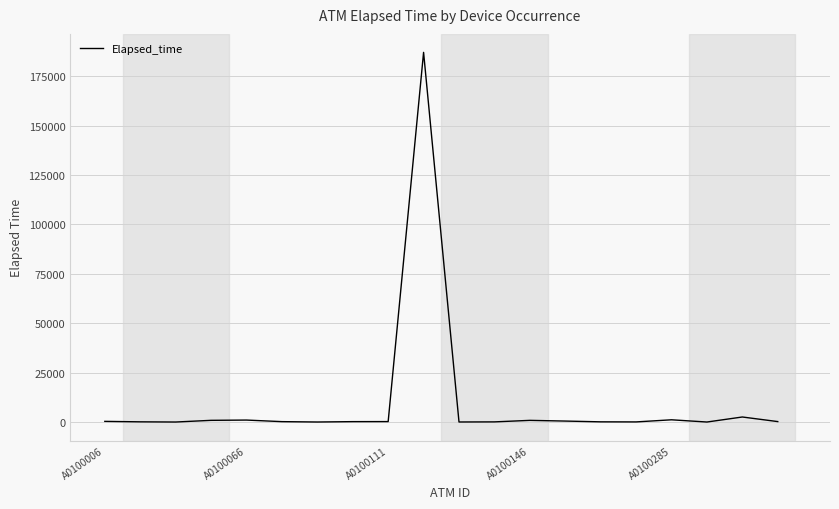

How many lines are shown in the chart?

1